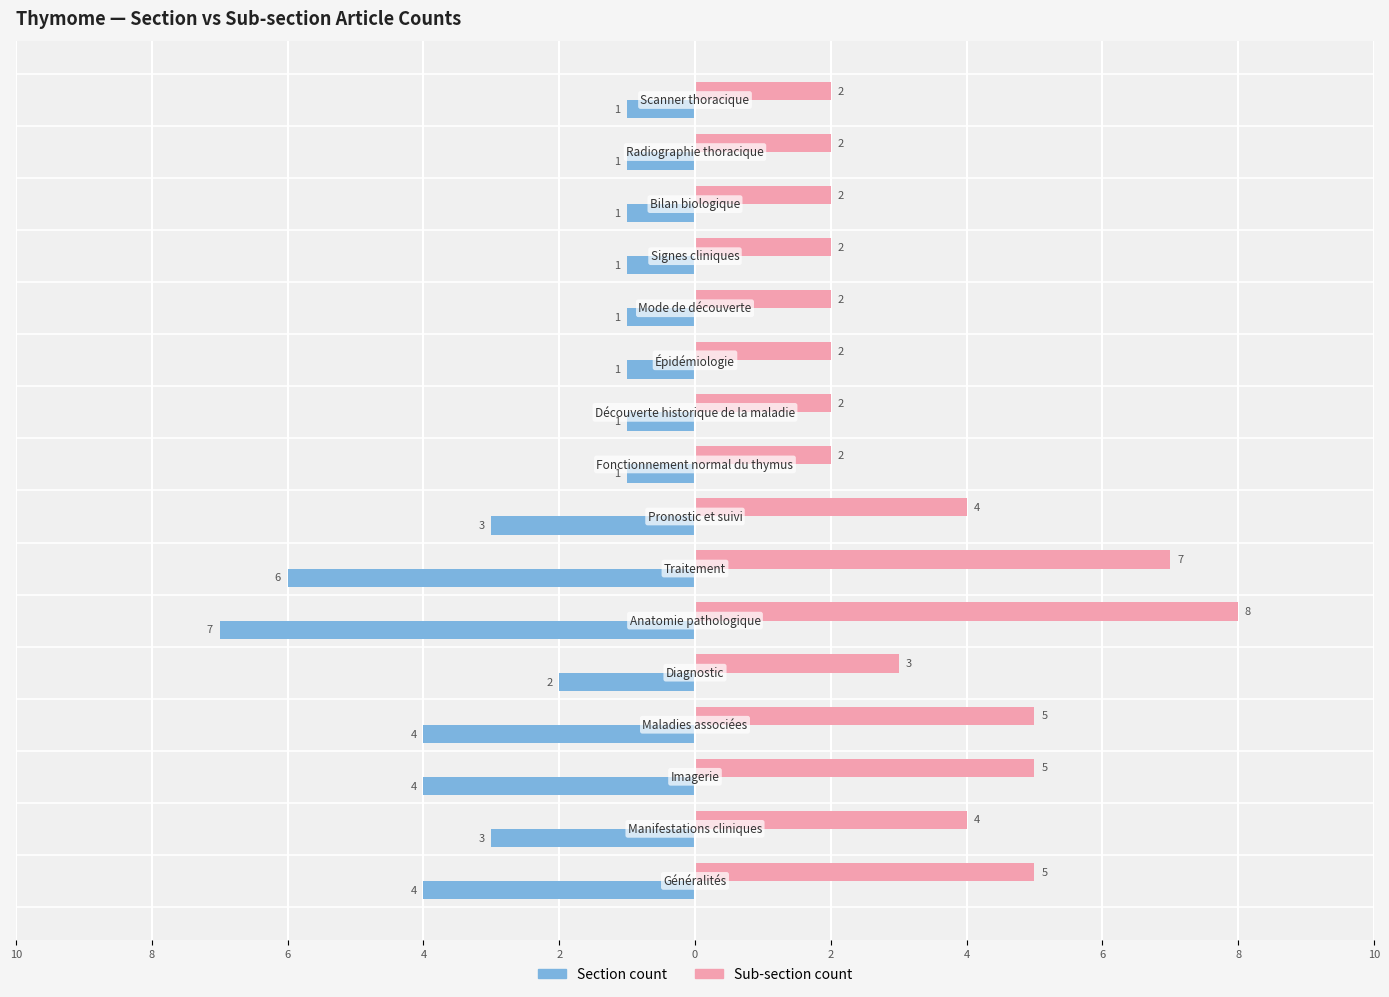

What are all the series names shown in the legend?

Section count, Sub-section count